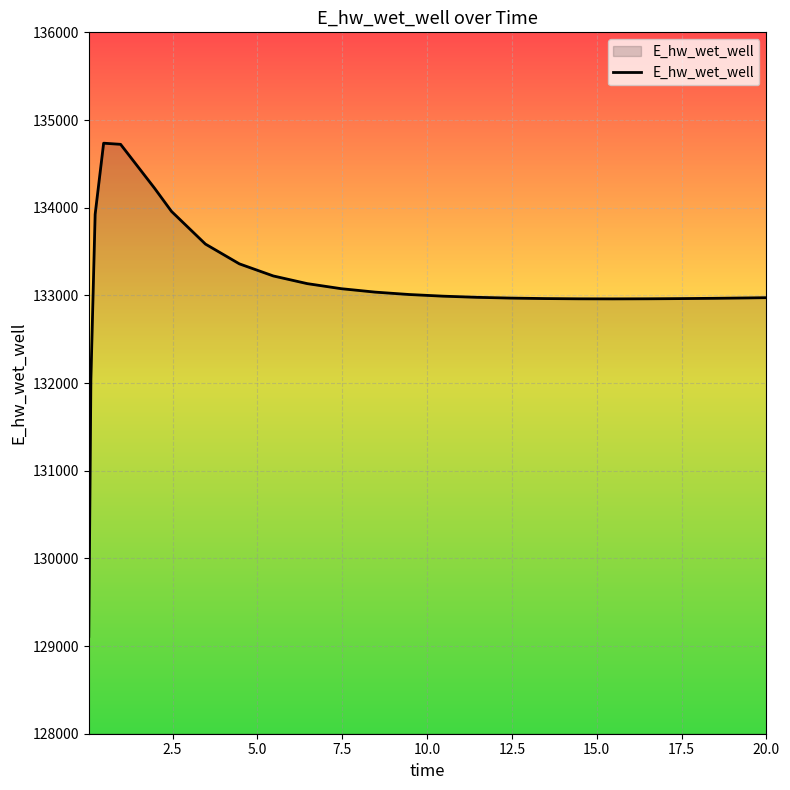

How many values exceed 132990?

13